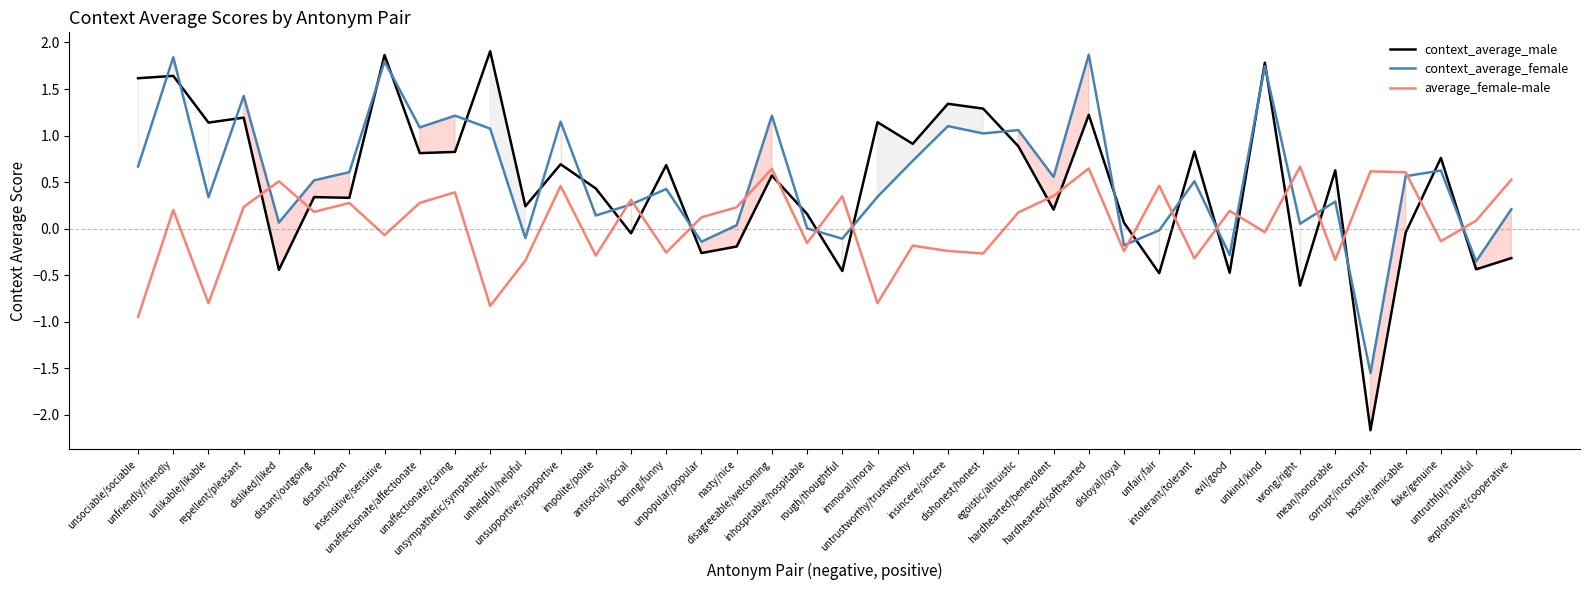

Which series has the largest range (max minus min)?

context_average_male